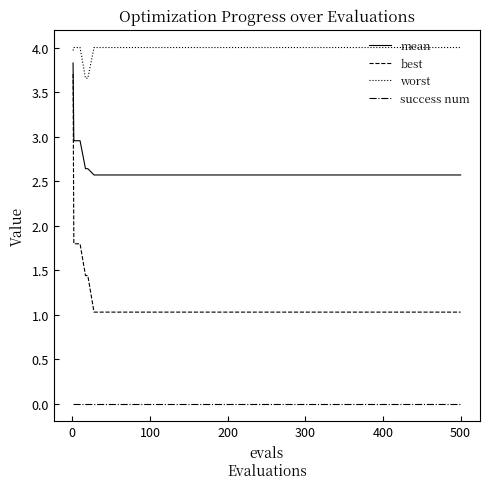

What is the maximum value shown in the chart?

4.0